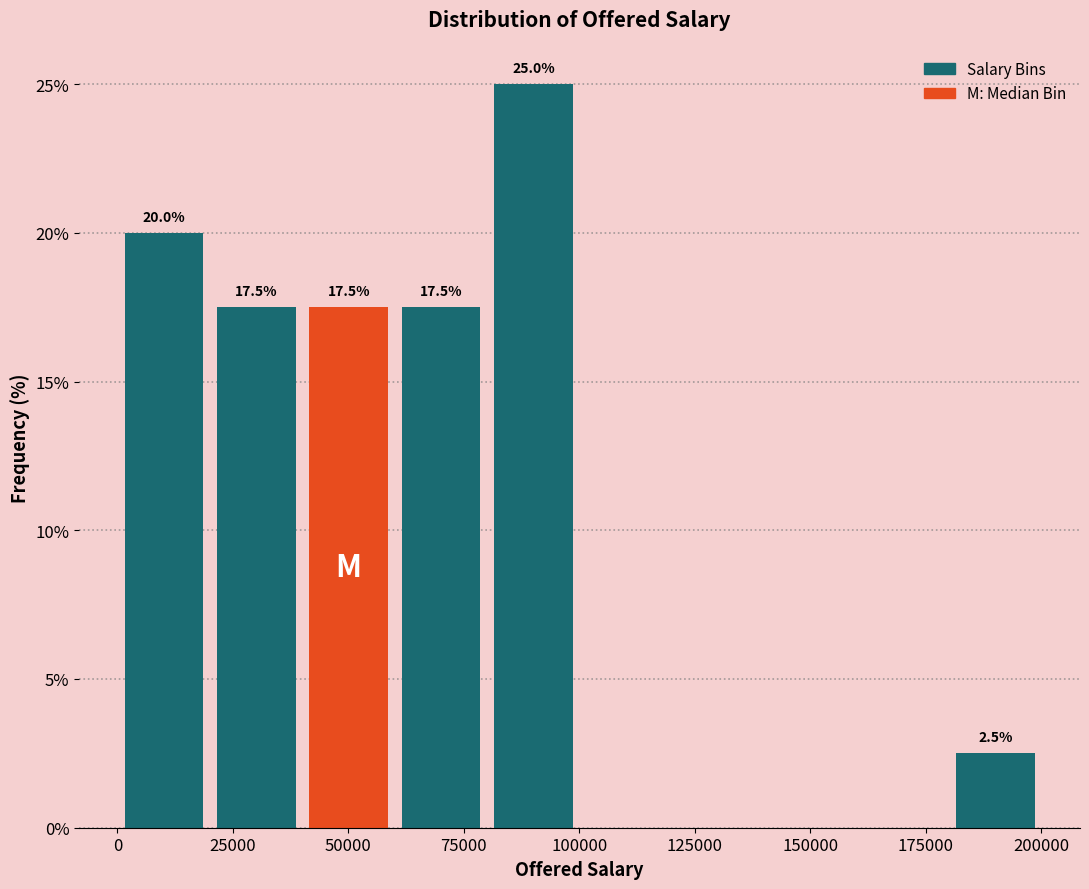

Around what value on the x-axis is the tallest bar? Give the approximate position of its centre, as read against the axis.

90000